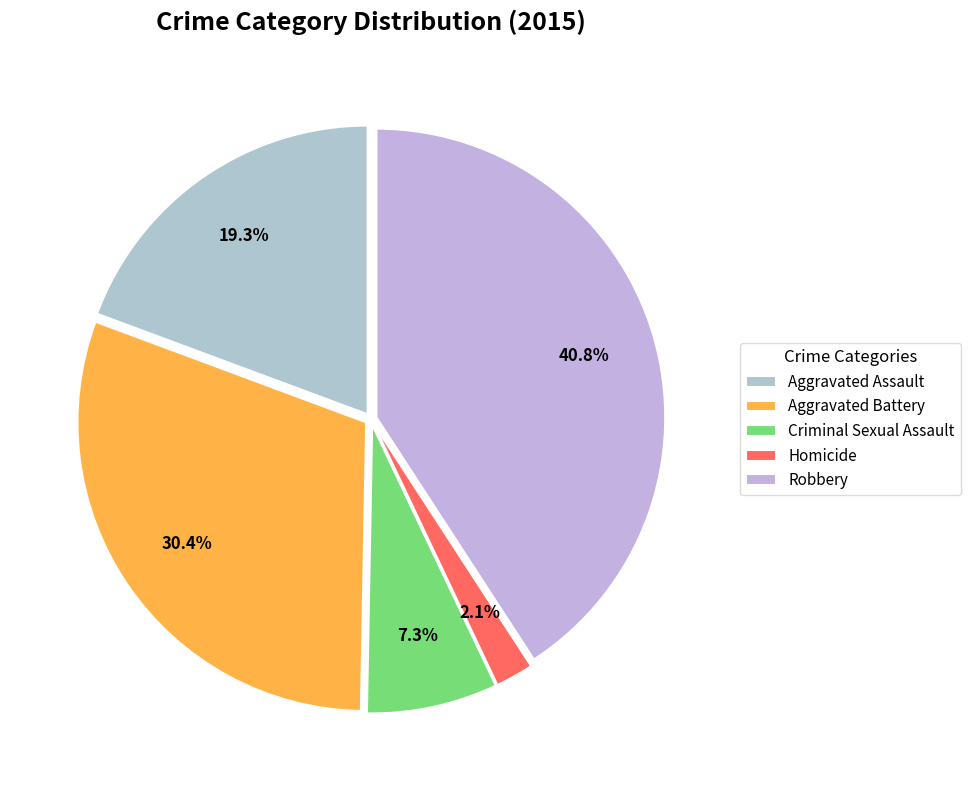

Which category has the biggest portion of the pie?

Robbery